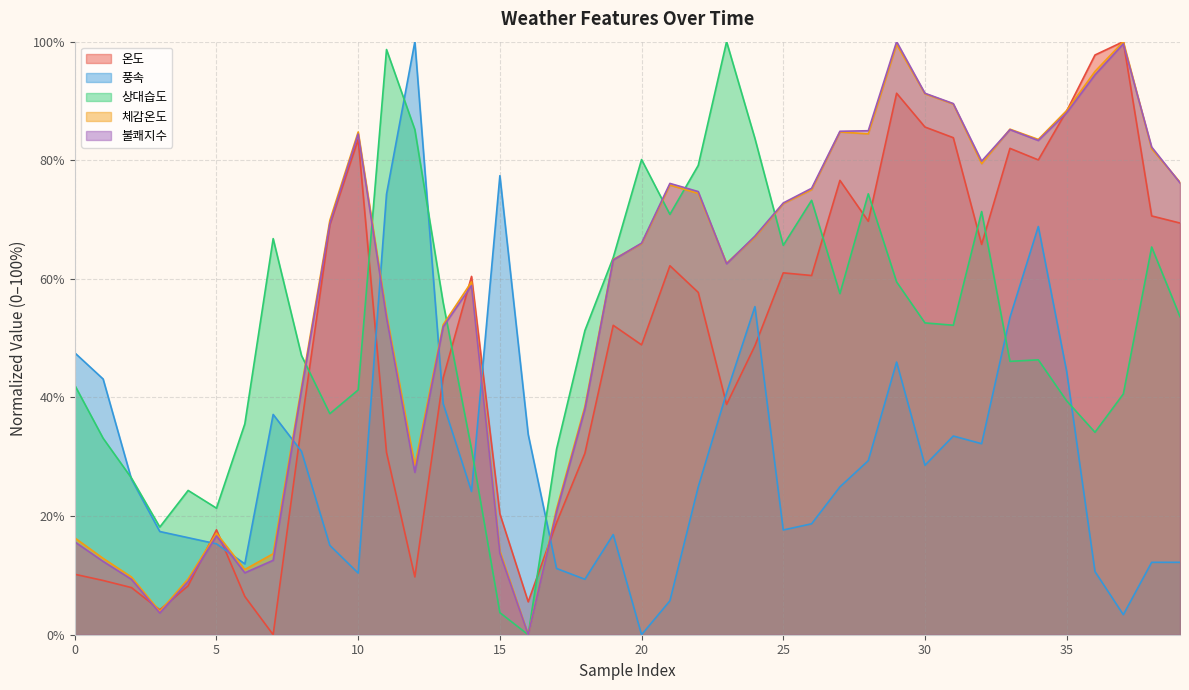

The value of 체감온도 at 36 is 31.3. True or false?

False